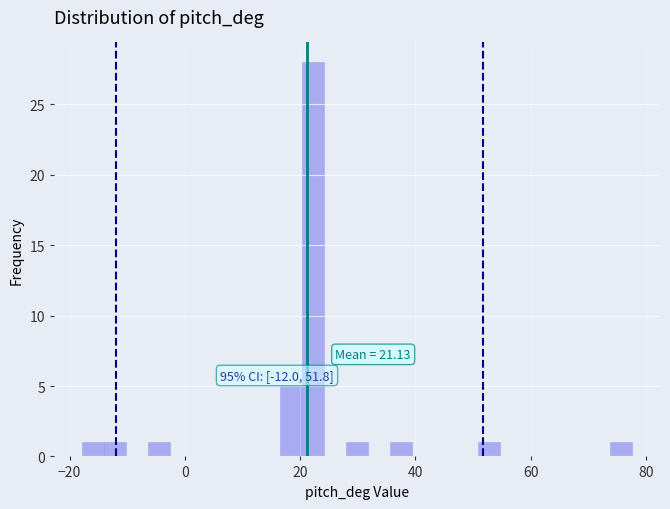

Around what value on the x-axis is the tallest bar? Give the approximate position of its centre, as read against the axis.

22